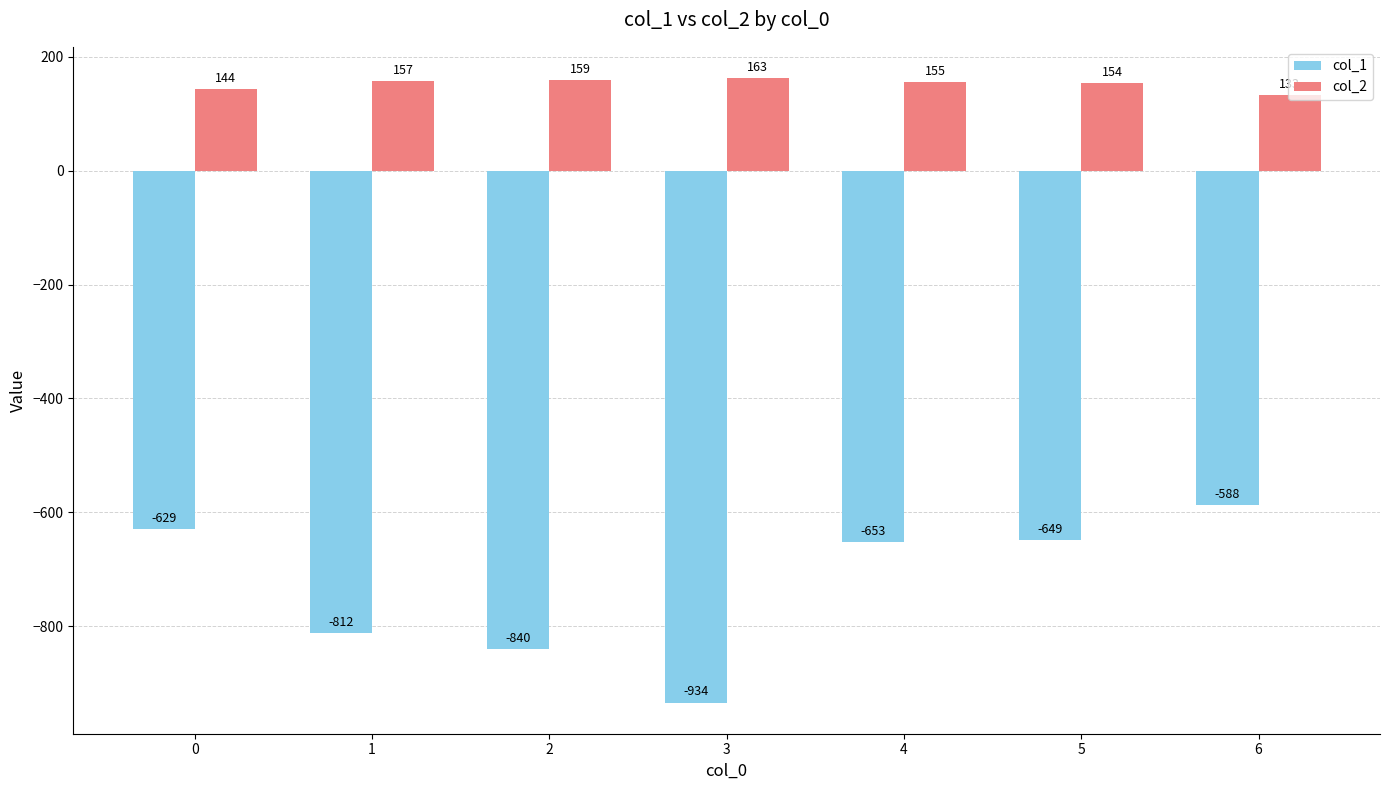

What is the average value of the col_2 series?

152.0